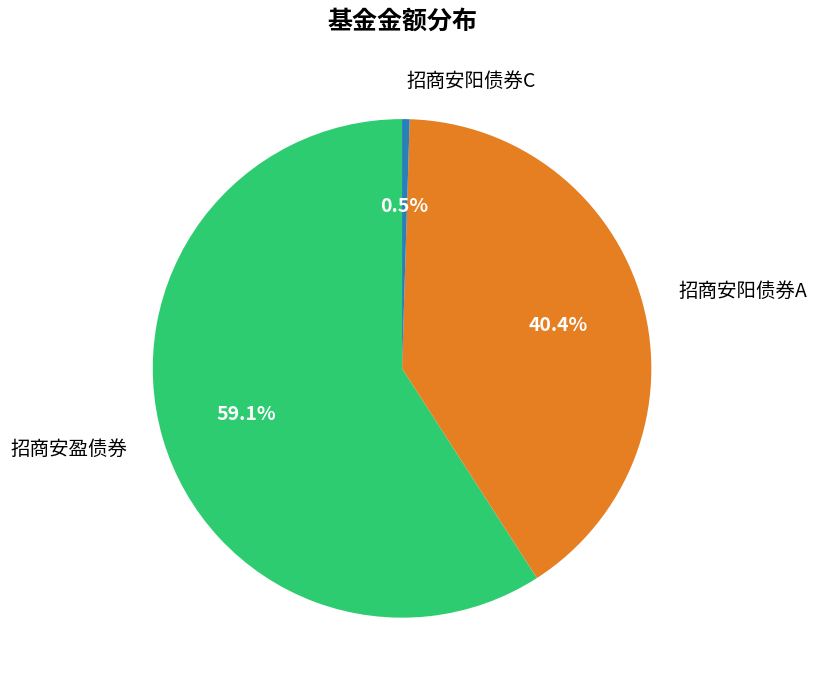

To the nearest percent, what percentage of the pie is 招商安阳债券A?

40%